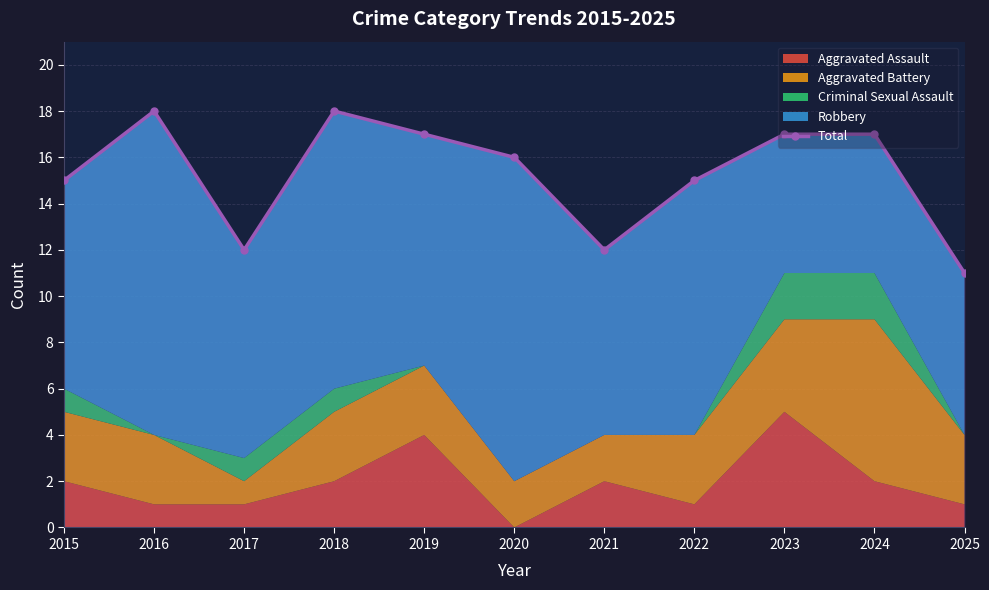

What is the value of the 8th point from the left?

15